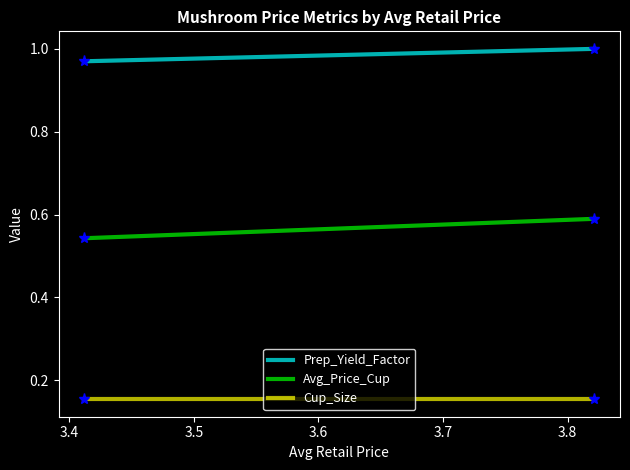

Reading left to right, list all the values displayed in this chart.

Prep_Yield_Factor: 1.0	1.0
Avg_Price_Cup: 0.5	0.6
Cup_Size: 0.2	0.2